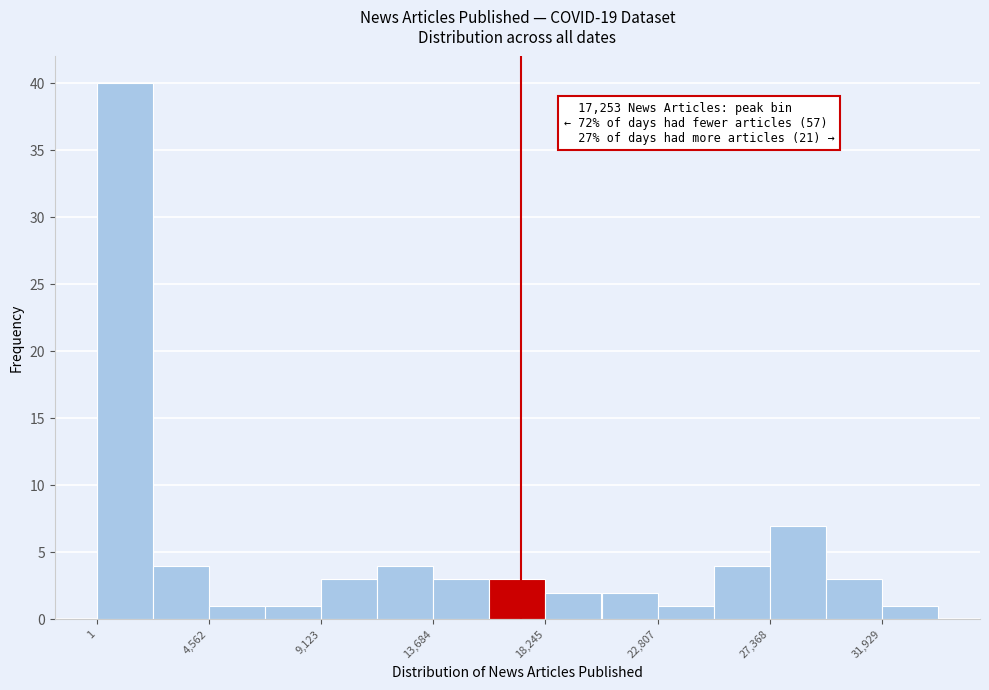

Over which range of the x-axis is the bar tallest?

0 to 2500